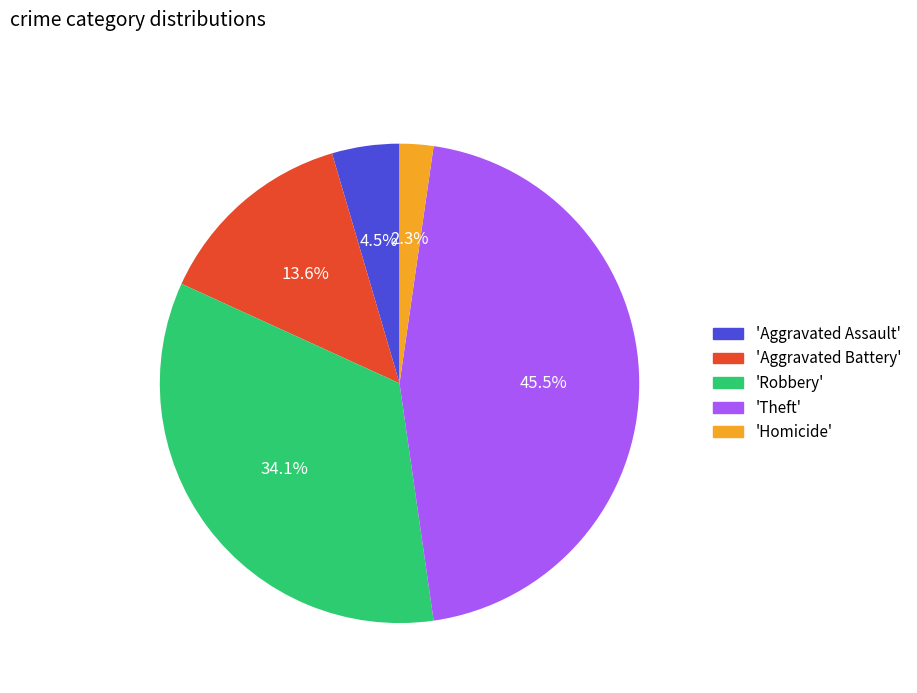

Does any single category account for the majority?

No